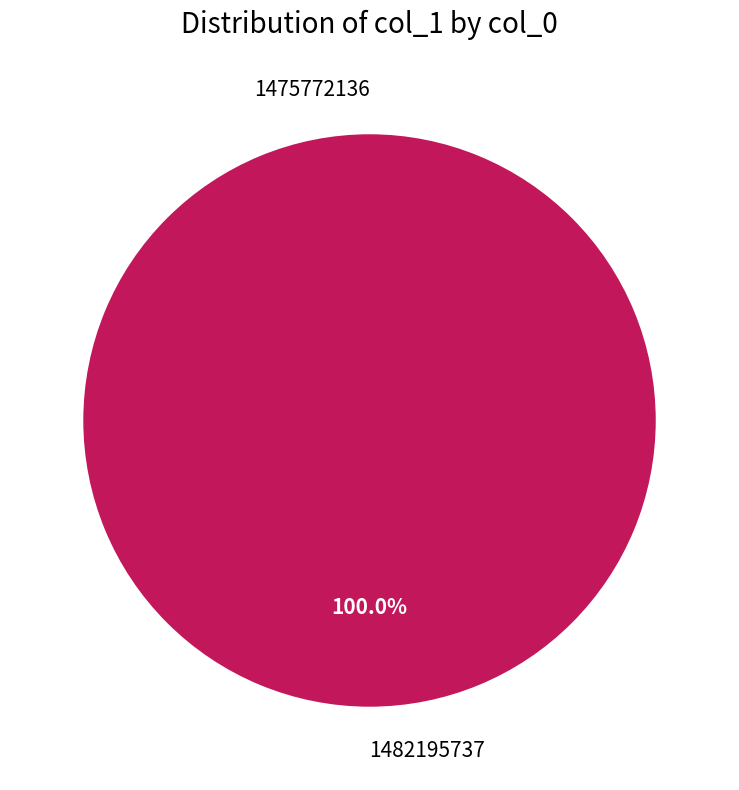

Which has a higher value, 1475772136 or 1482195737?

1482195737